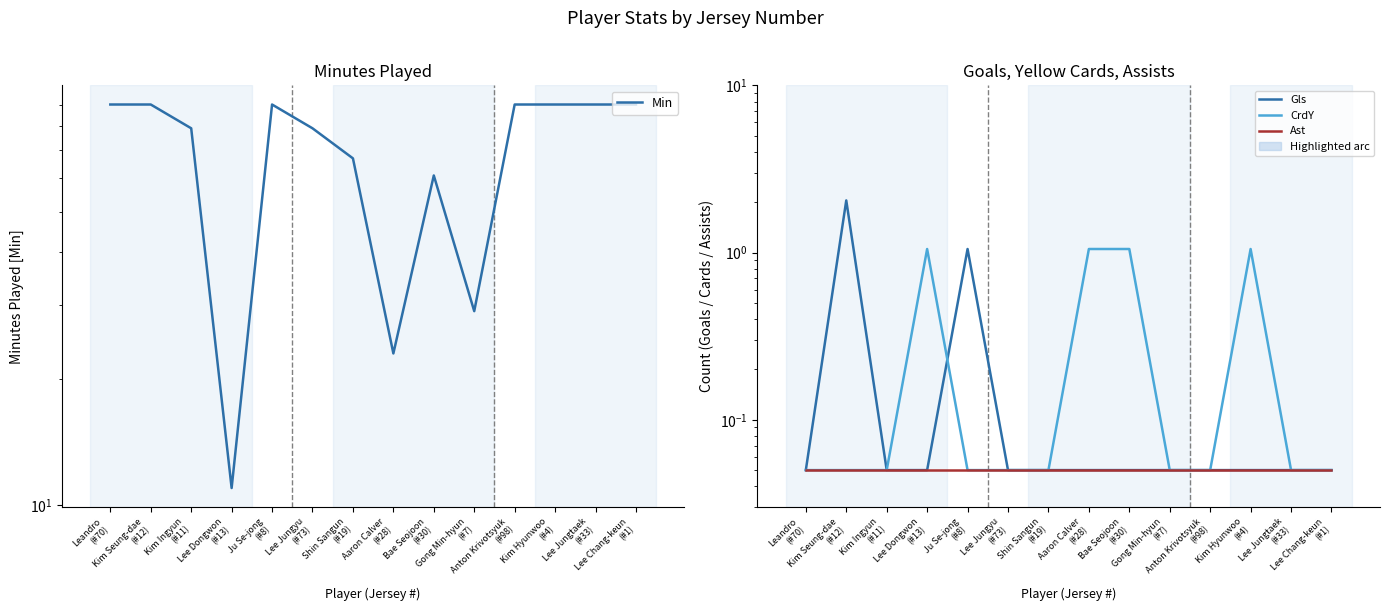

Which label corresponds to the largest value in the chart?

Leandro
(#70)